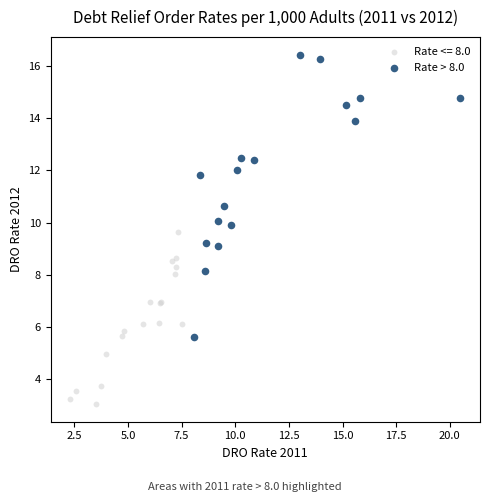

Which series contains the lowest Y value?

Rate <= 8.0